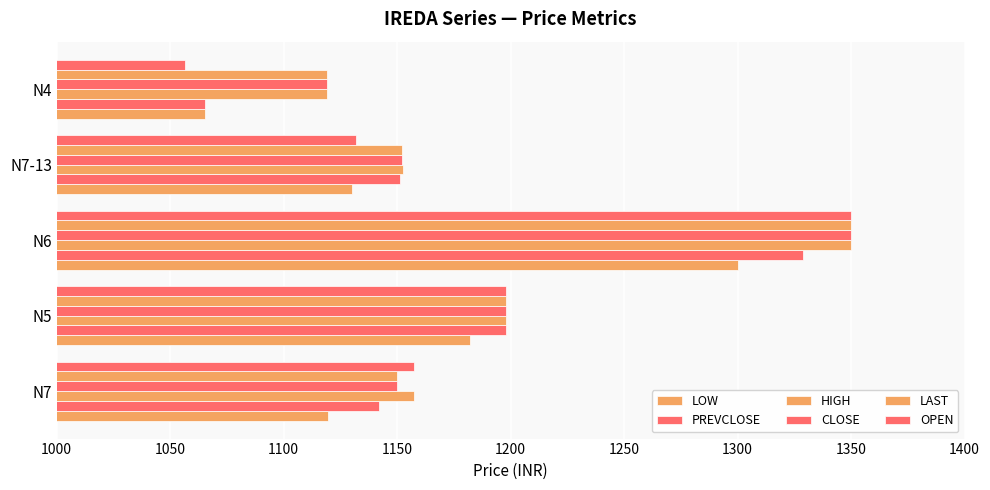

What is the value of the PREVCLOSE bar at the 3rd from the left?

1328.7